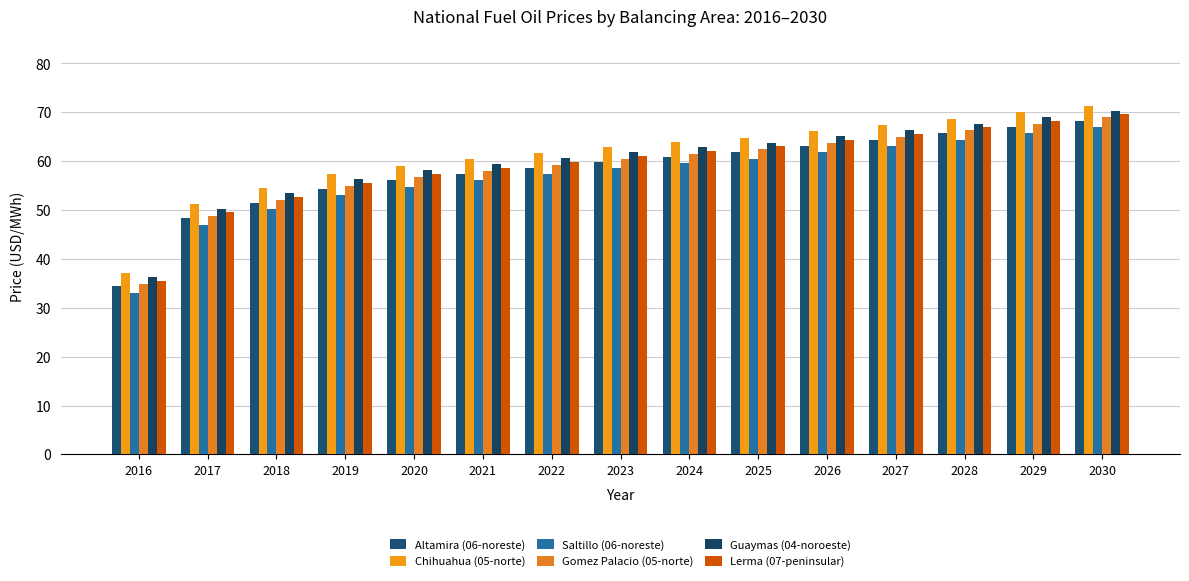

Is the value of Gomez Palacio (05-norte) at 2022 greater than the value of Guaymas (04-noroeste) at 2023?

No